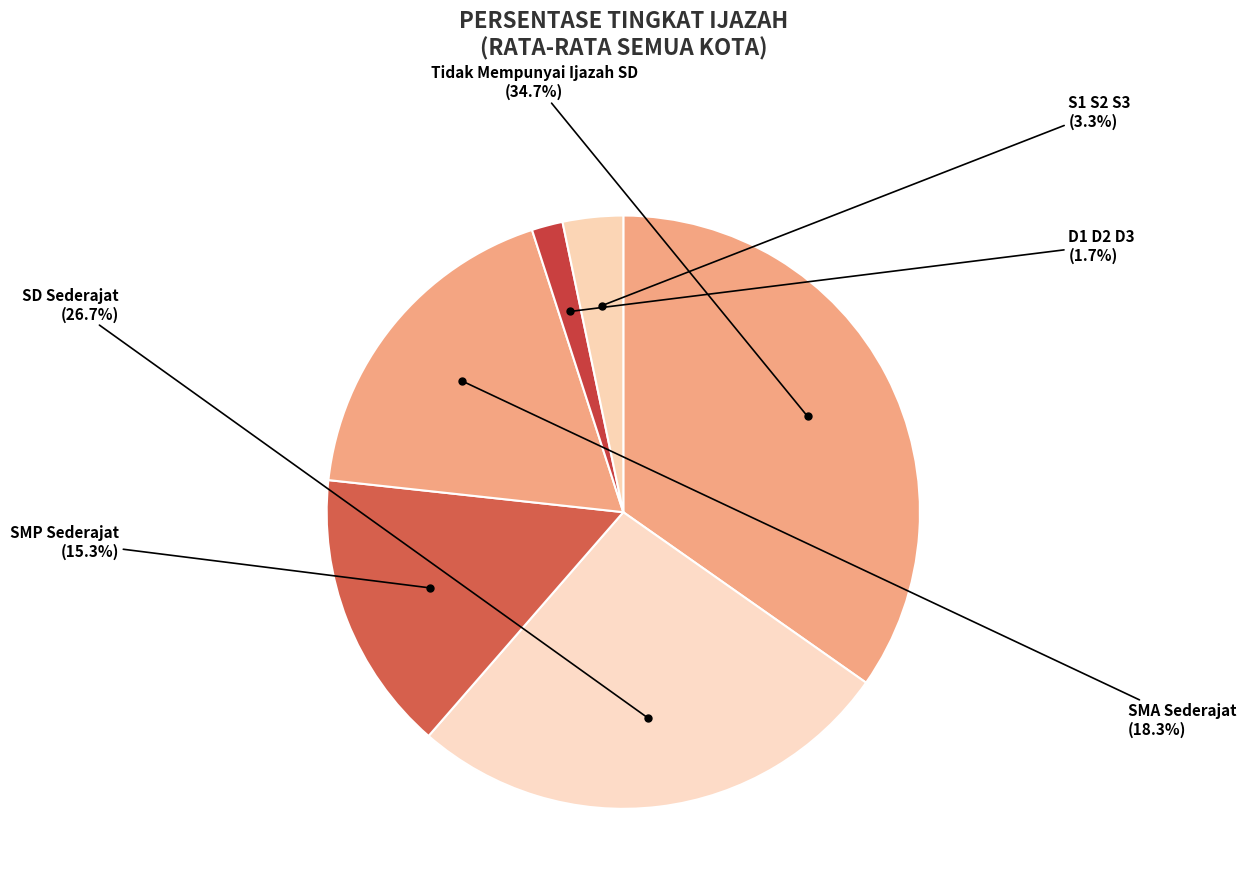

What is the smallest slice in the pie chart?

D1 D2 D3